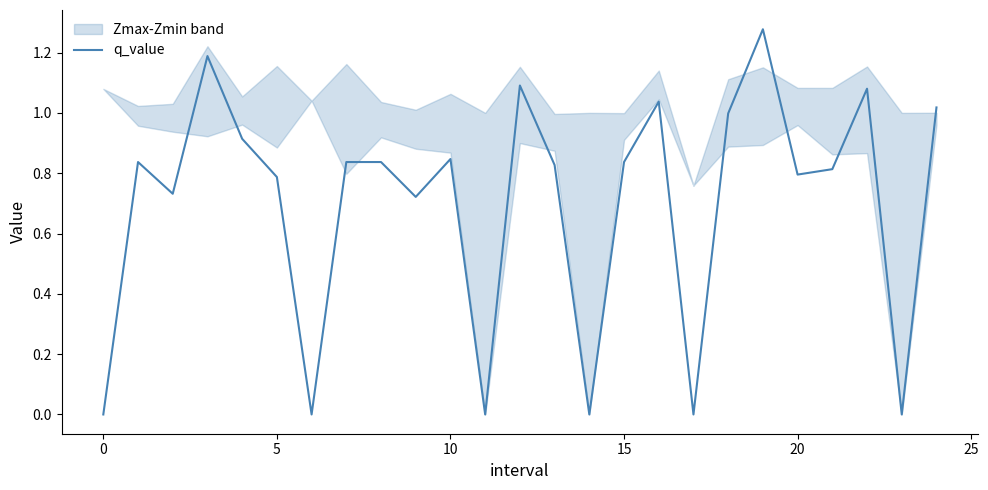

How many lines are shown in the chart?

1